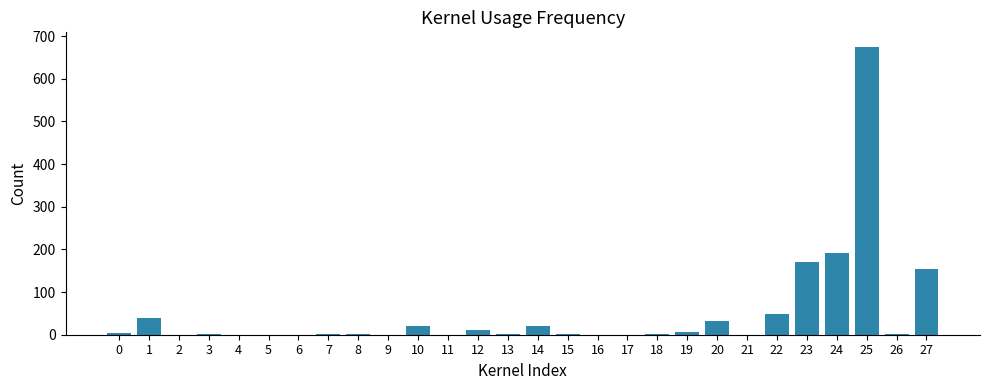

What is the maximum value shown in the chart?

675